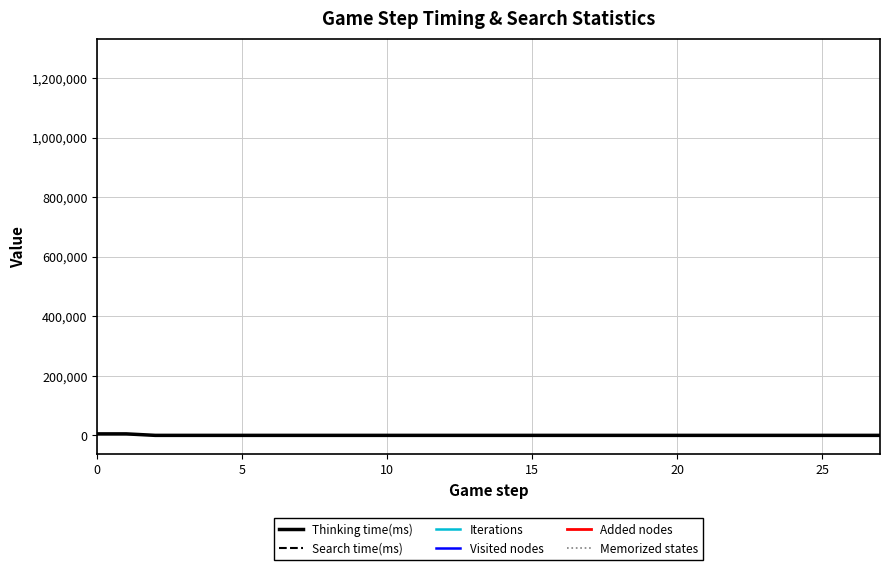

True or false: Iterations has more than 1 interior local peaks.

False